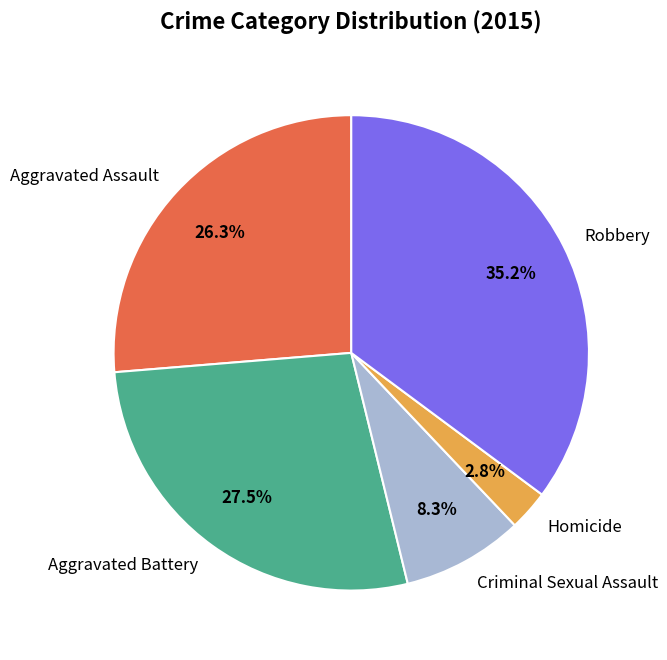

To the nearest percent, what is the difference between the largest and smallest slice percentages?

32%